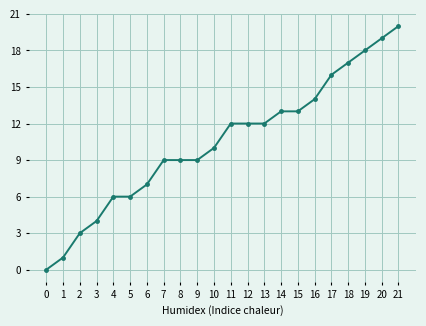

True or false: the data shows 16 at 10.

False